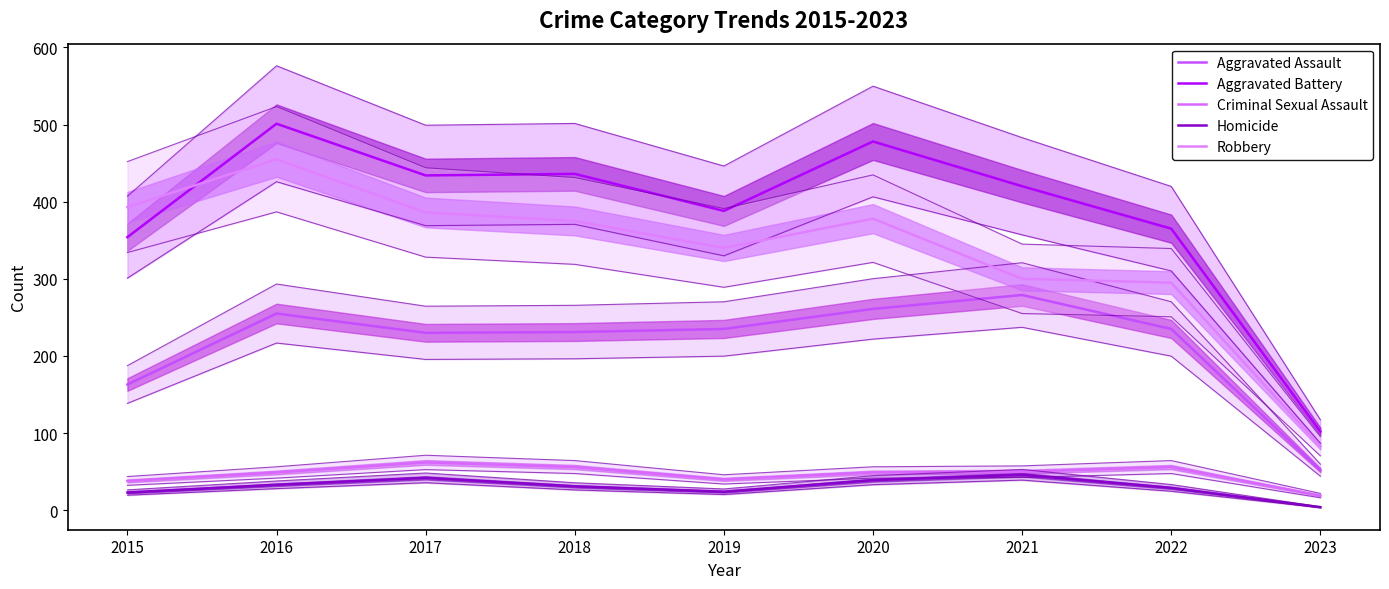

At how many categories does at least one series exceed 390?

6